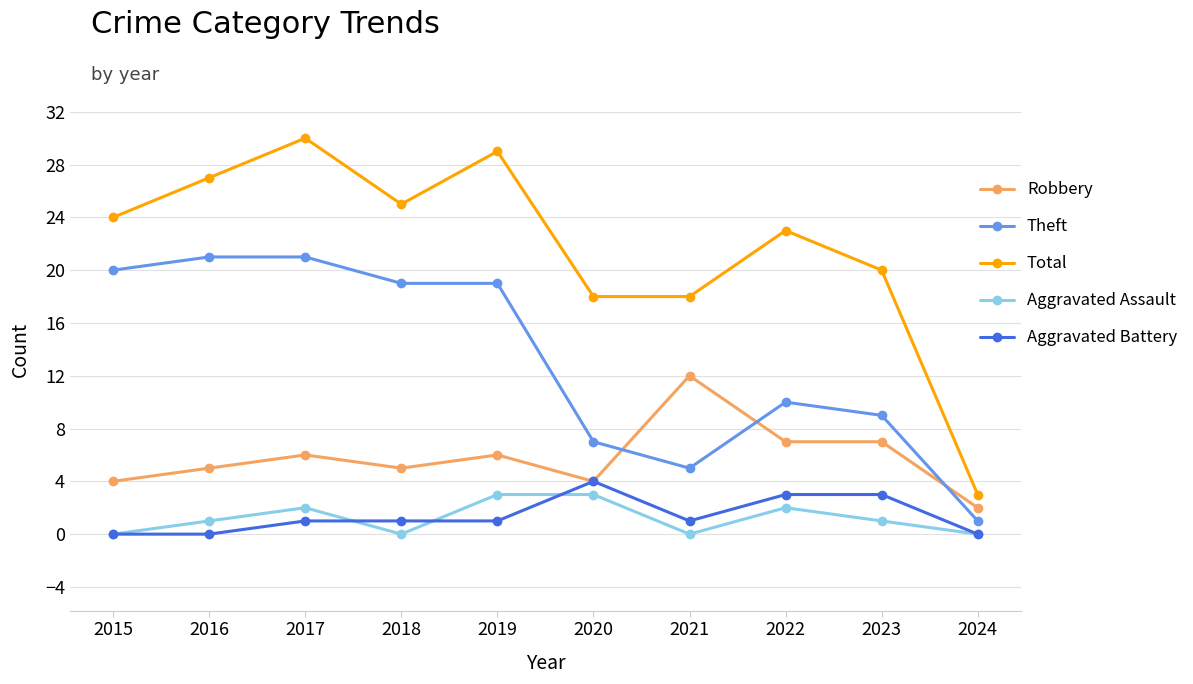

What is the difference between the maximum and second lowest values in the Aggravated Battery series?

4